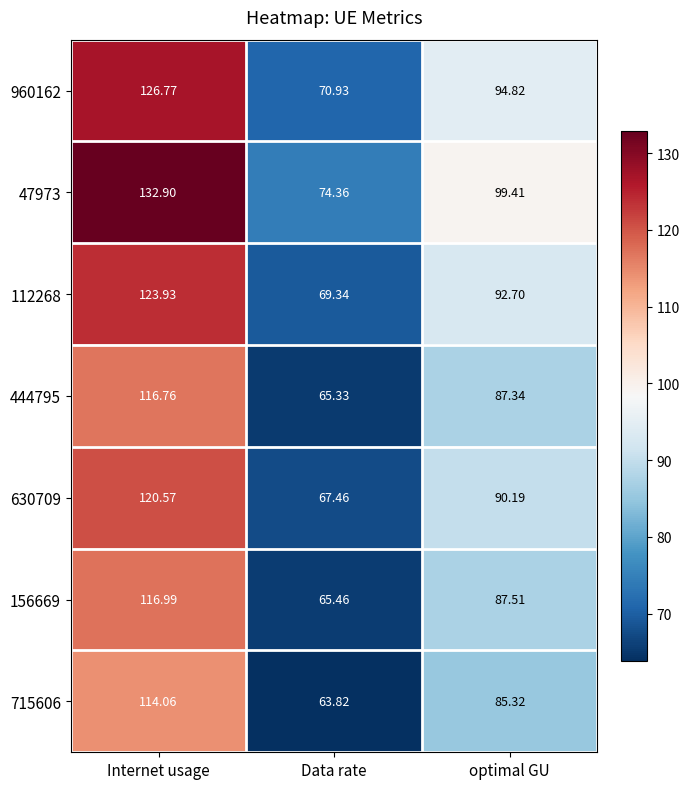

Rank the series by their maximum value, from lowest to highest.

715606, 444795, 156669, 630709, 112268, 960162, 47973